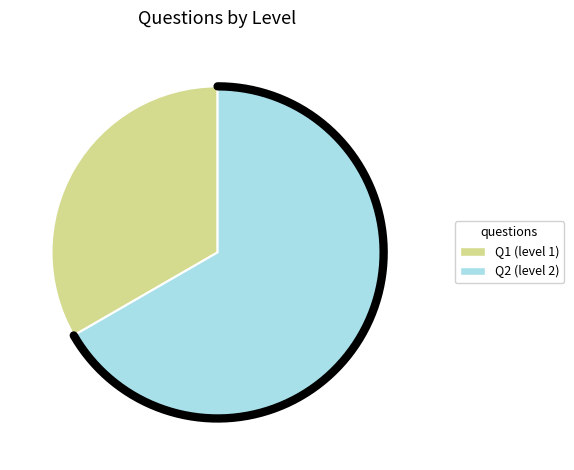

How many slices are in this pie chart?

2